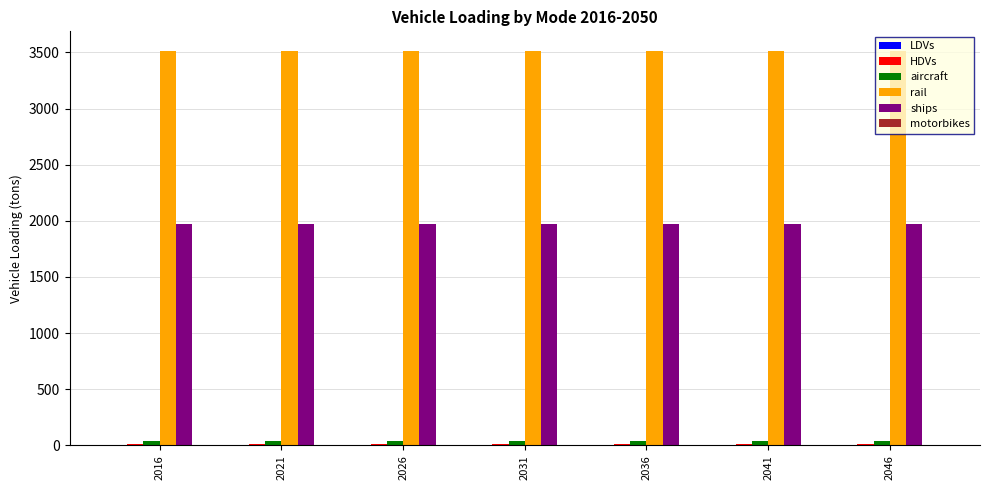

The ships series shows 1974.5 at 2026. True or false?

True